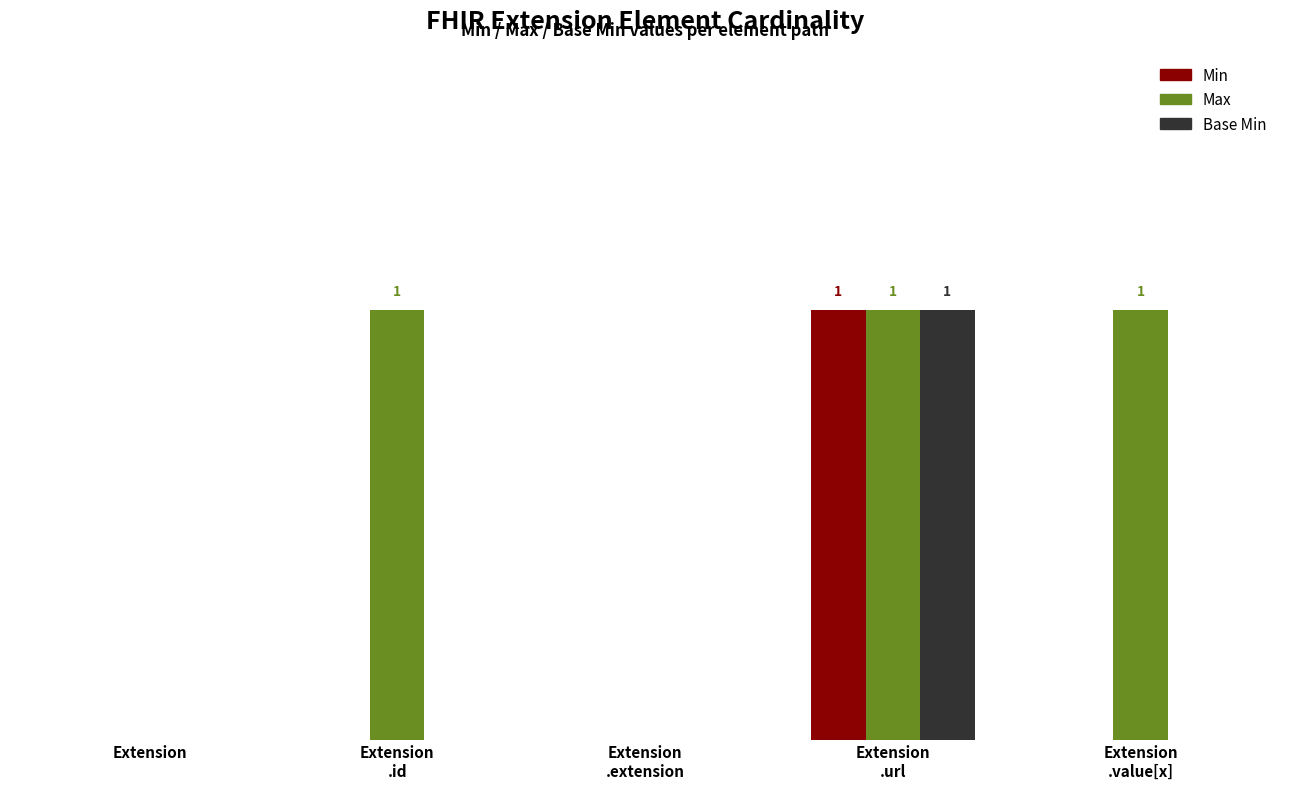

Reading right to left, what are all the values shown in this chart?

Min: Extension
.value[x]=0	Extension
.url=1	Extension
.extension=0	Extension
.id=0	Extension=0
Max: Extension
.value[x]=1	Extension
.url=1	Extension
.extension=0	Extension
.id=1	Extension=0
Base Min: Extension
.value[x]=0	Extension
.url=1	Extension
.extension=0	Extension
.id=0	Extension=0